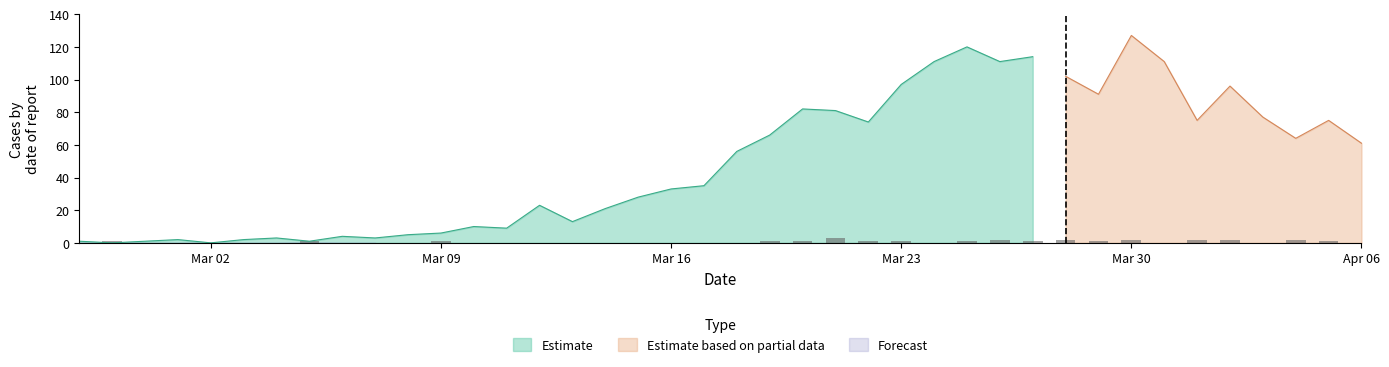

What is the highest value of the Estimate series?

120